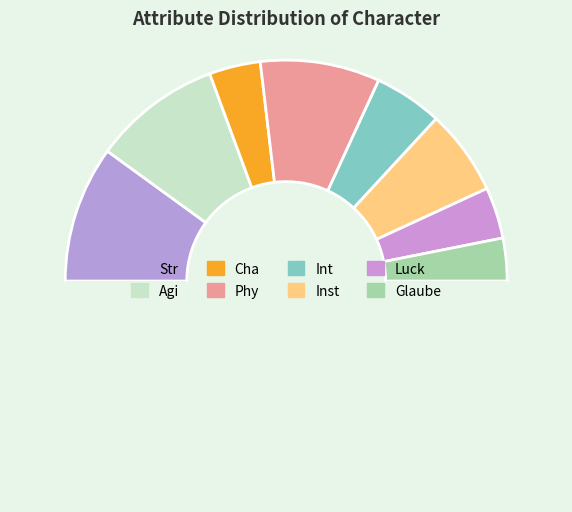

Is there a majority slice in this chart?

No